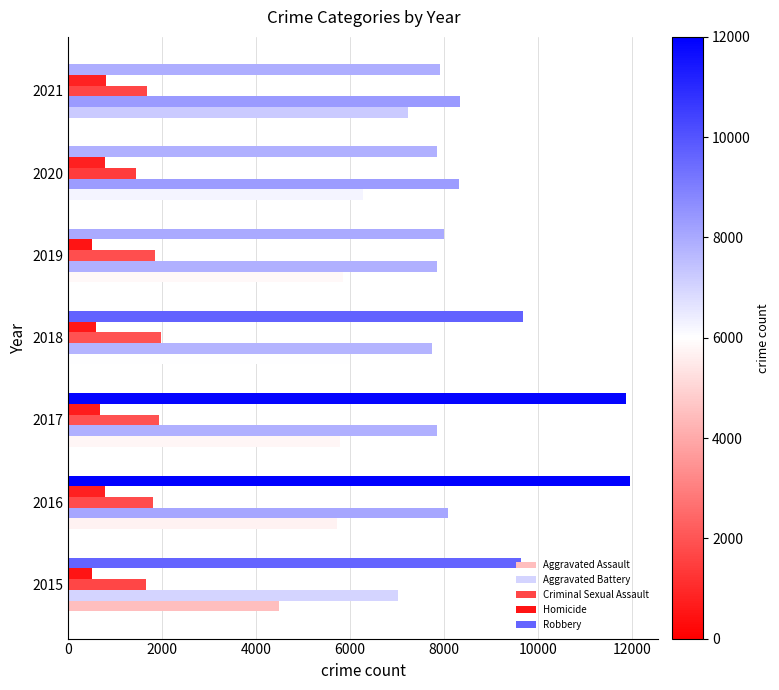

How many data points in Aggravated Battery are less than 7857?

3